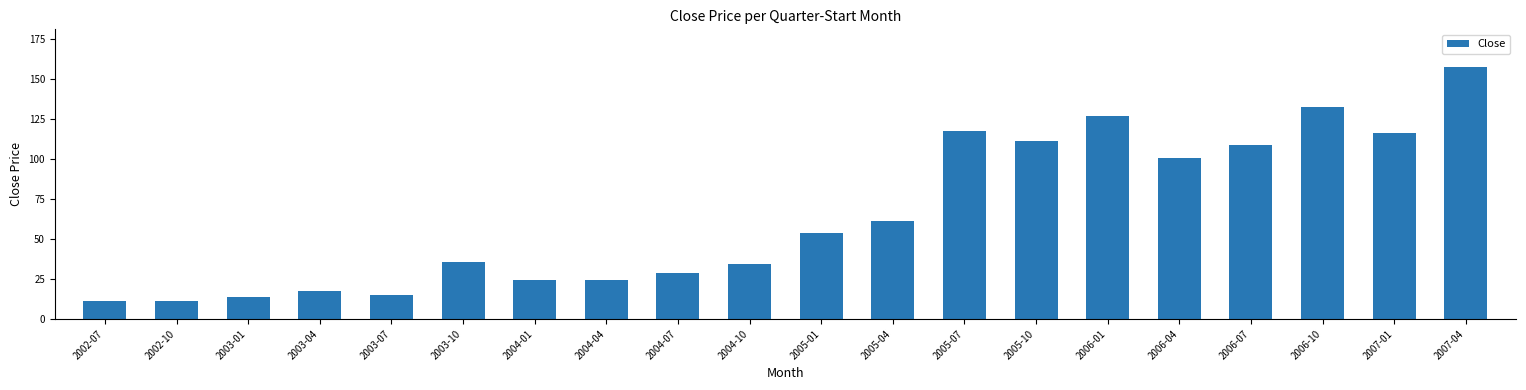

What is the difference between the maximum and second lowest values?

145.8